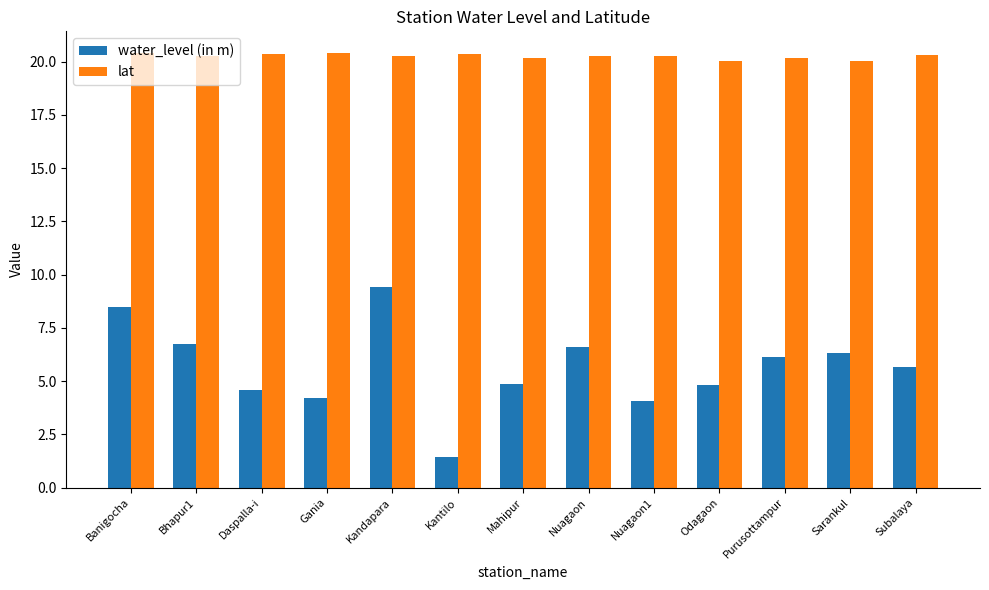

Which series has the widest spread of values?

water_level (in m)